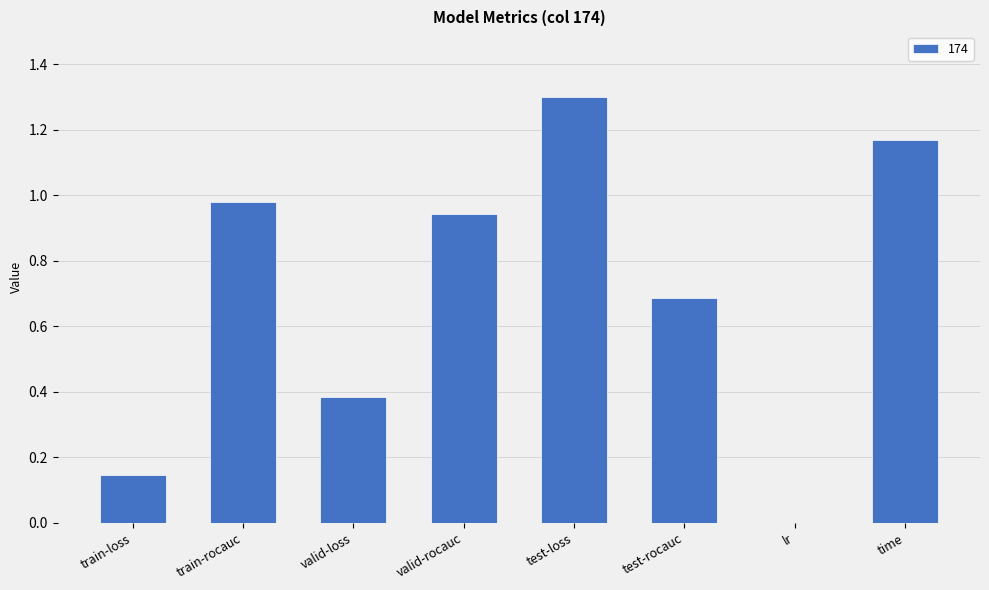

What is the sum of all values?

5.6